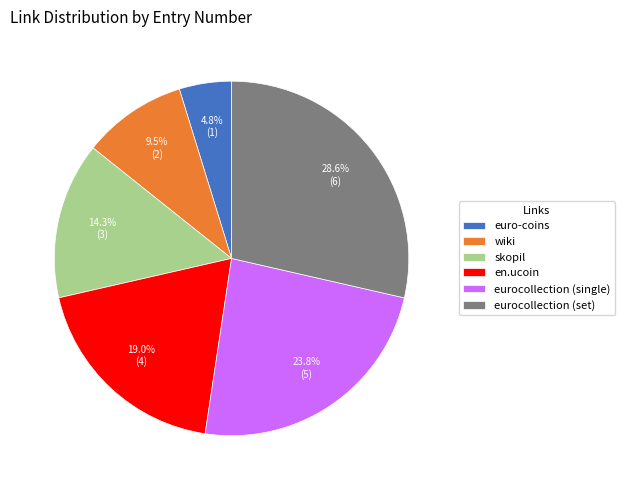

Count the number of slices in the pie.

6